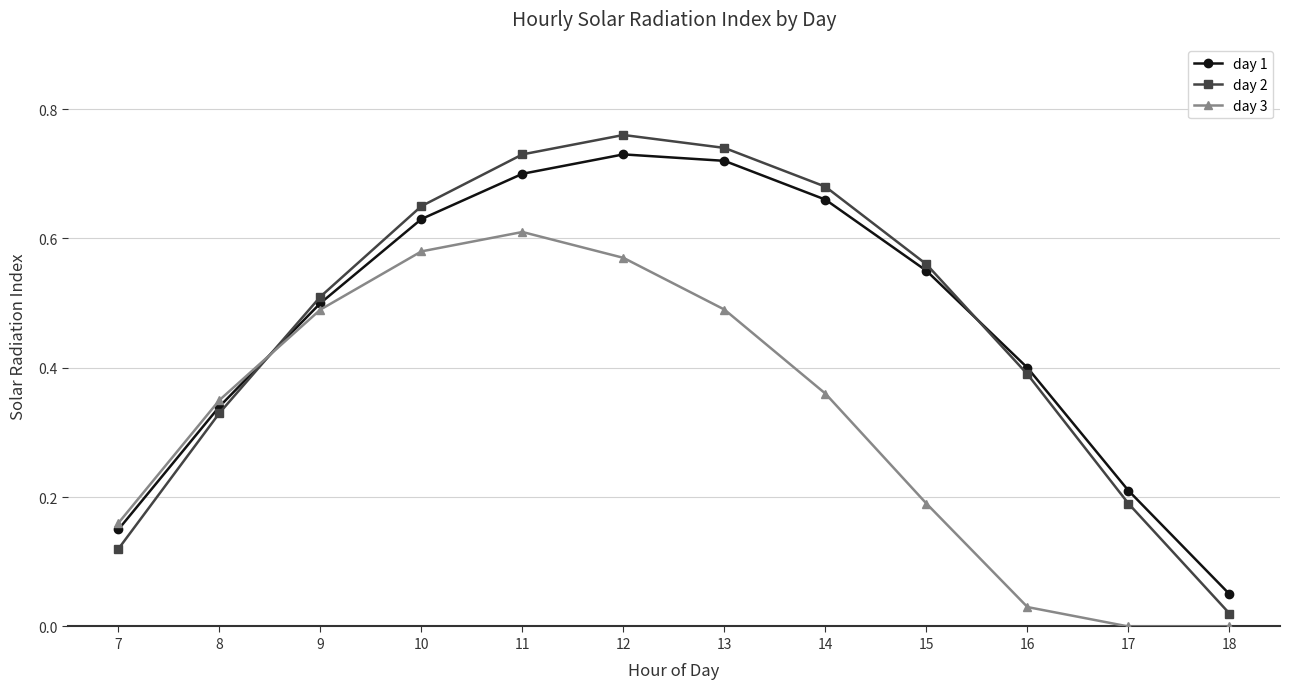

In day 2, how many points are higher than both neighbors (excluding endpoints)?

1